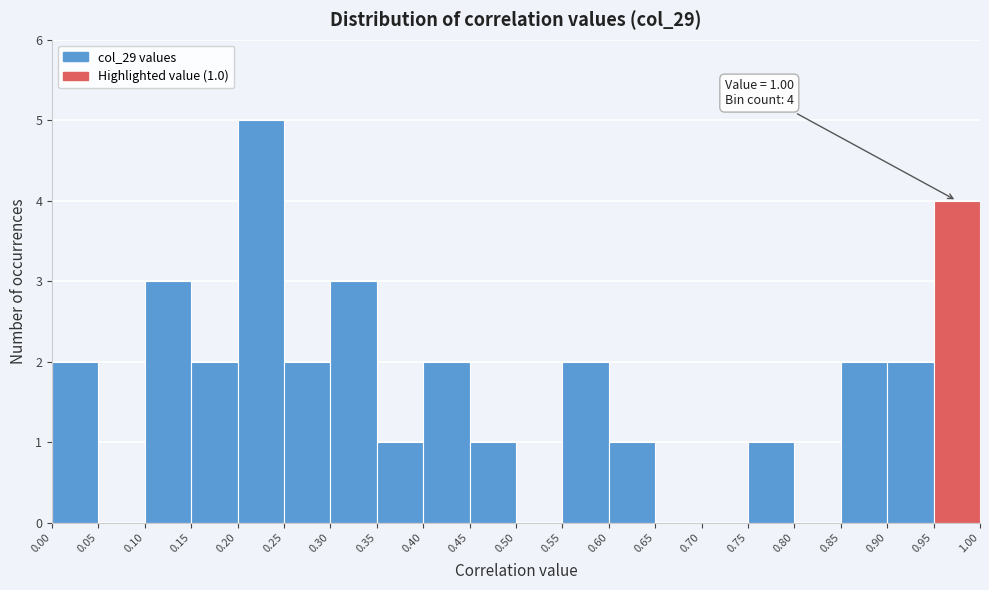

Which range on the x-axis has the tallest bar?

0.20 to 0.25